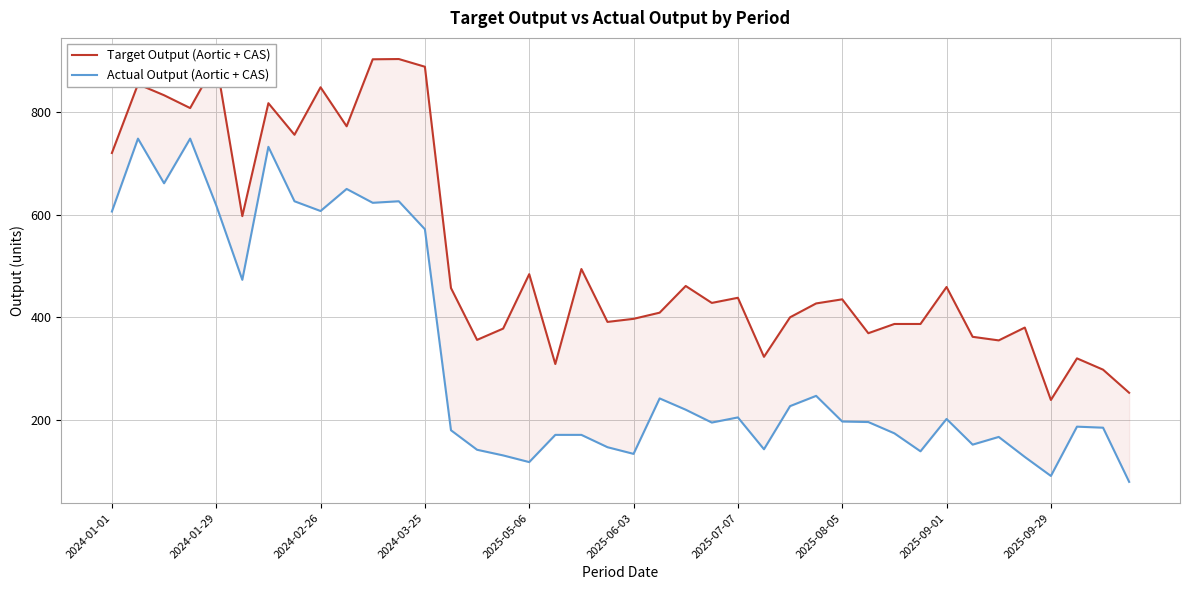

At how many categories does at least one series exceed 260?

38